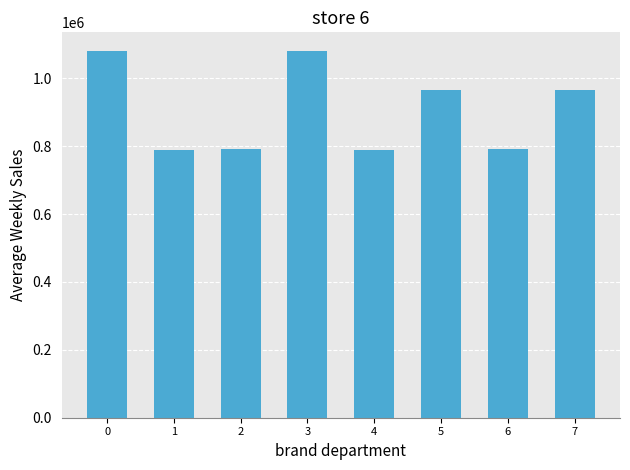

How many data points are less than 966833?

4